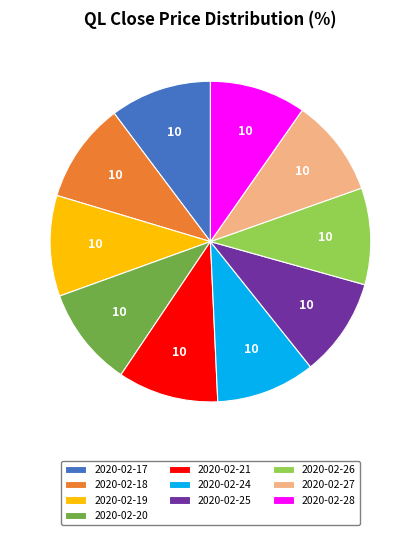

What is the ratio of the value at 2020-02-17 to the value at 2020-02-28?

1.1